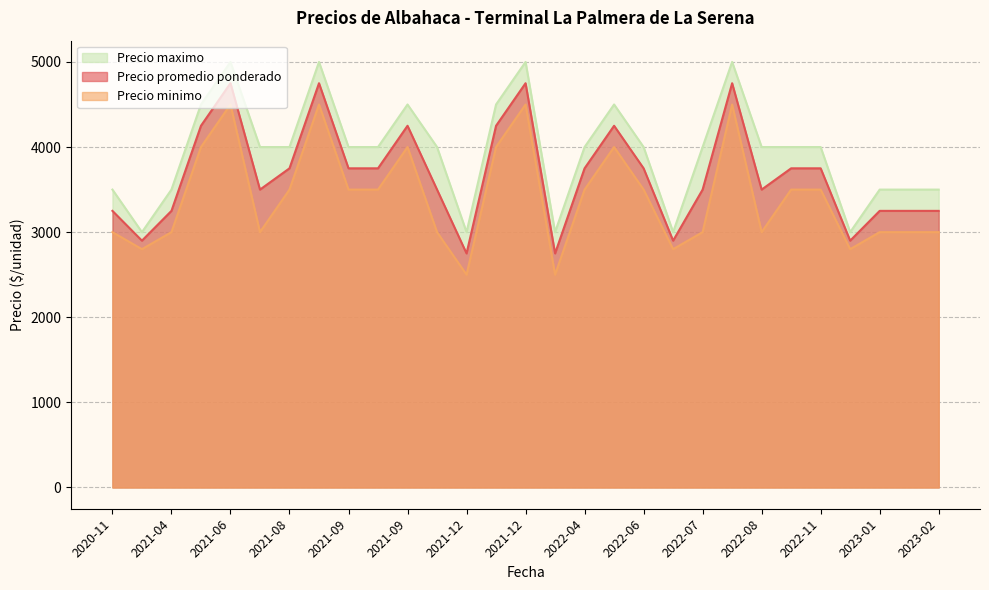

At 2022-07, list the series in order from smallest to largest.

Precio minimo, Precio promedio ponderado, Precio maximo